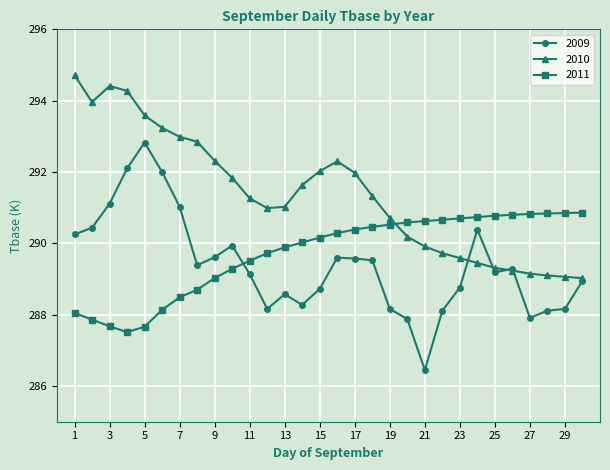

True or false: 2010 has more than 1 interior local peaks.

True